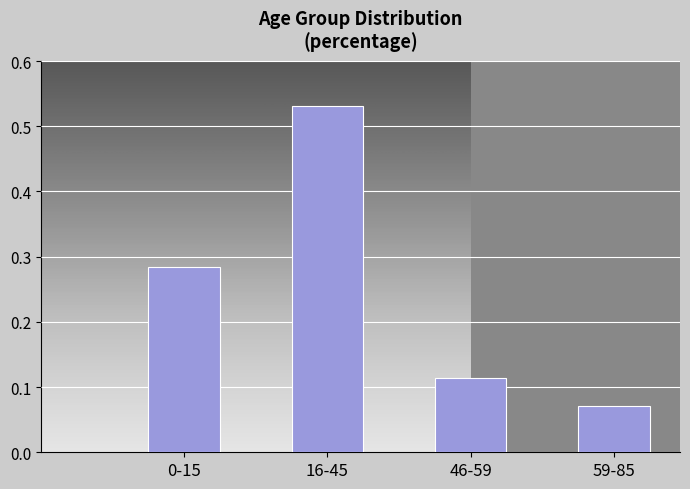

At which label is the value closest to 0?

59-85